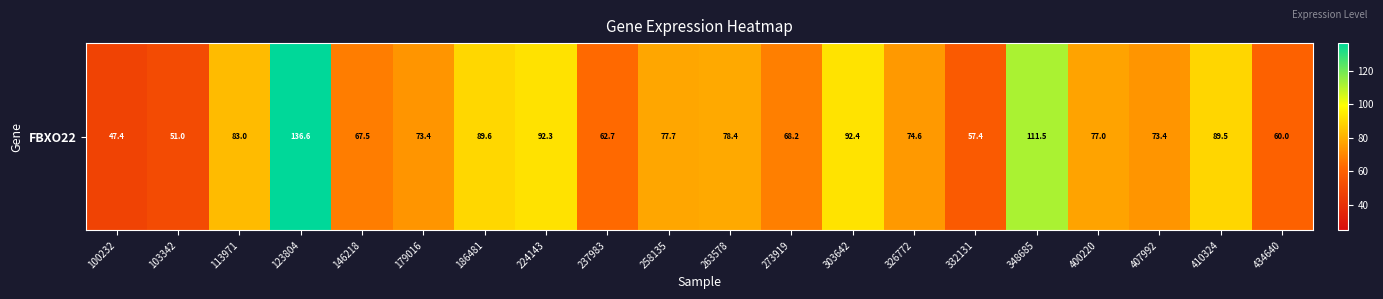

What is the change in value from 348685 to 407992?

-38.1